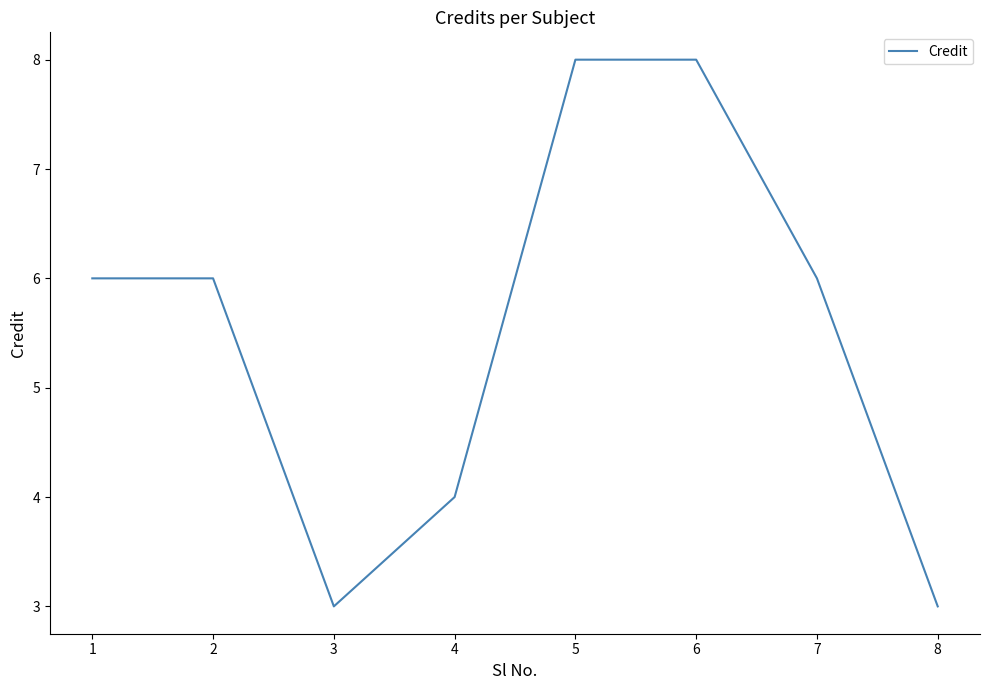

The chart shows a value of 6 at 5. True or false?

False